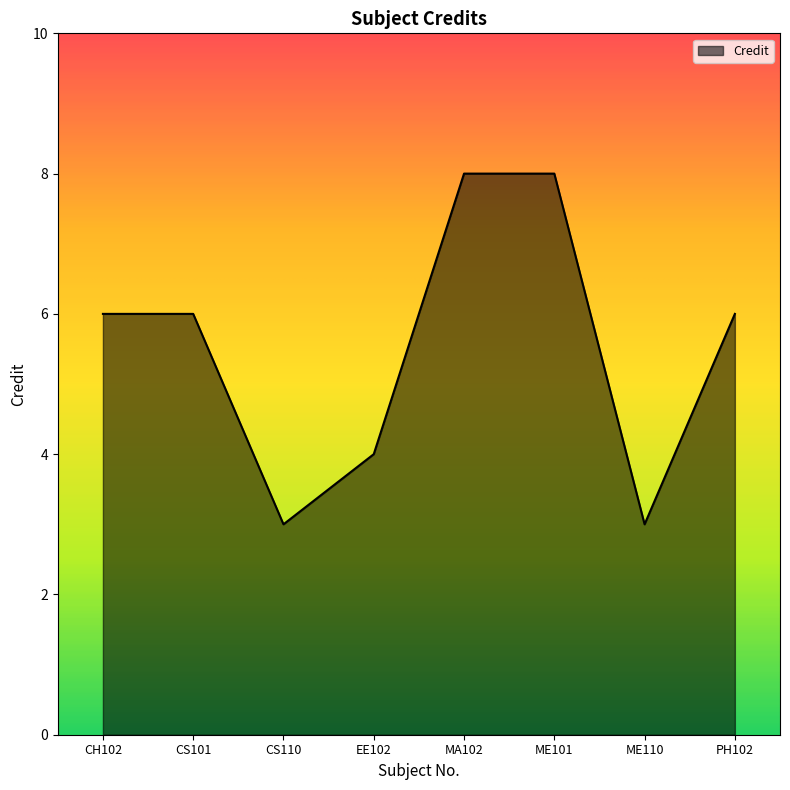

What is the maximum value shown in the chart?

8